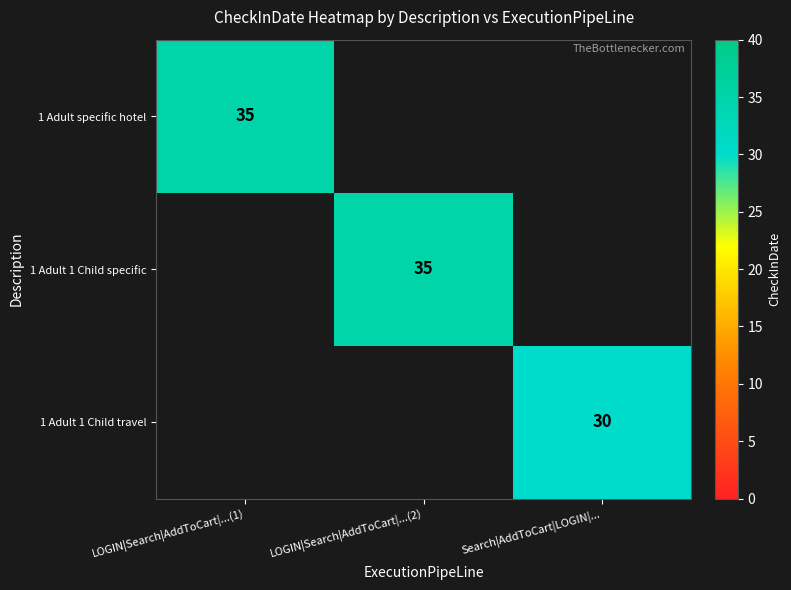

The value of 1 Adult specific hotel at LOGIN|Search|AddToCart|...(1) is 11. True or false?

False